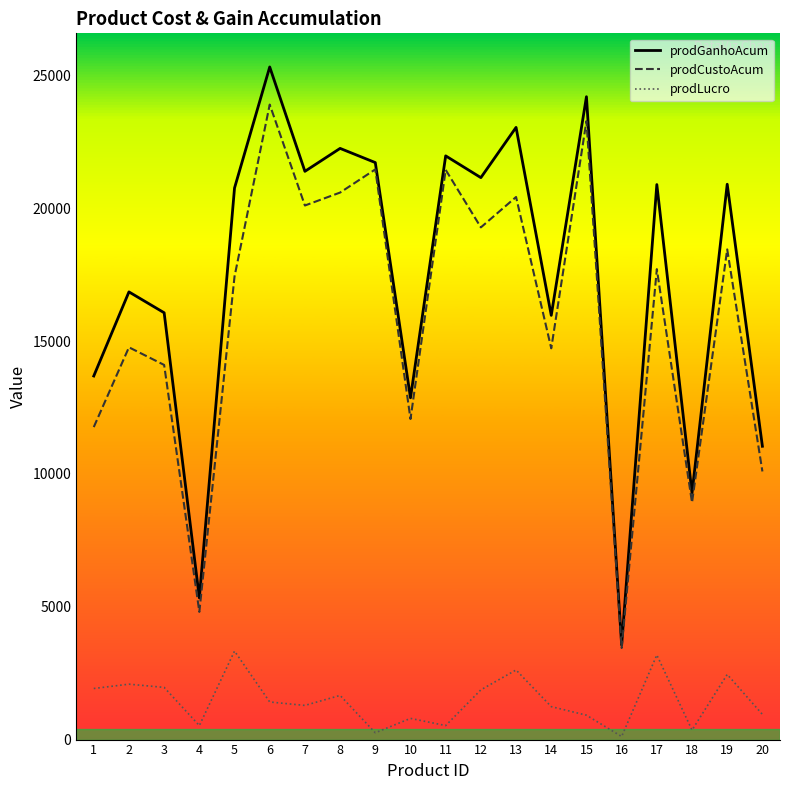

Does the chart have visible grid lines?

No